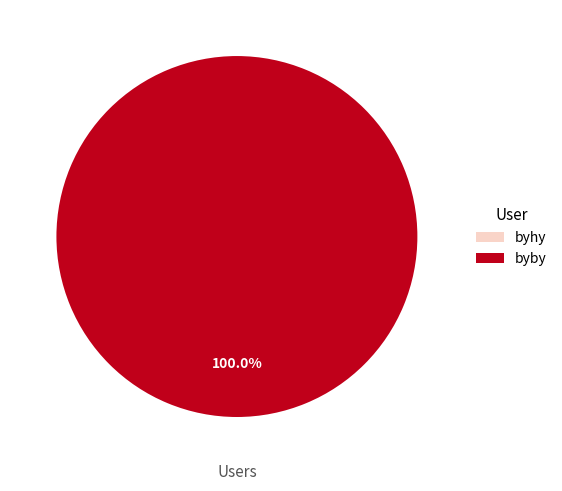

To the nearest percent, what percentage of the pie is byby?

100%